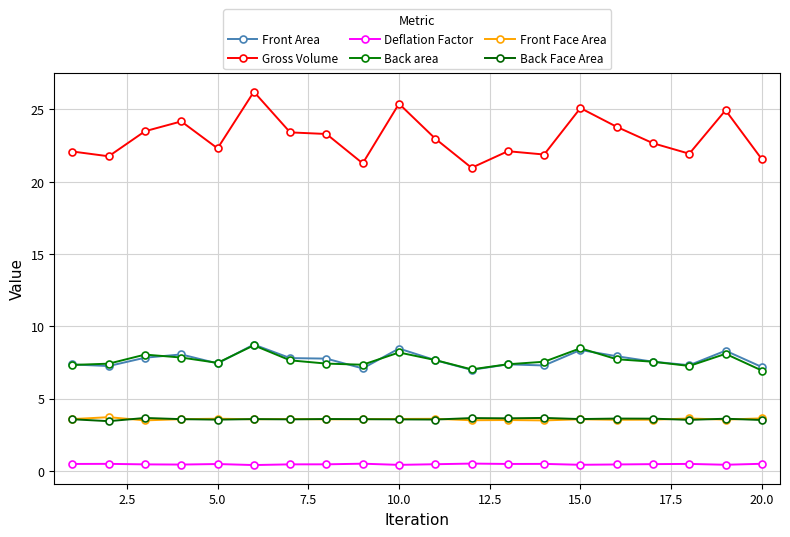

How many lines are shown in the chart?

6